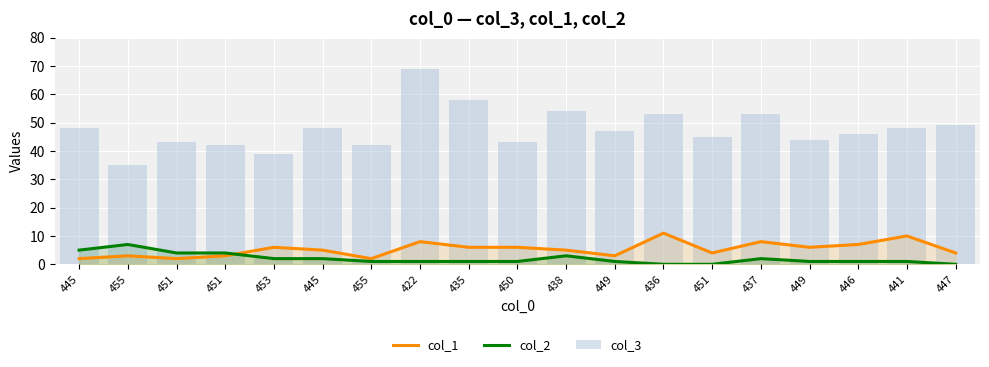

Which series has the widest spread of values?

col_3